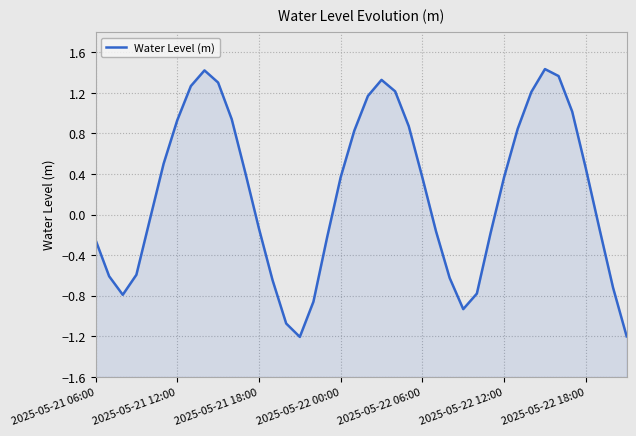

What position from the left is 2025-05-21 18:00?

3